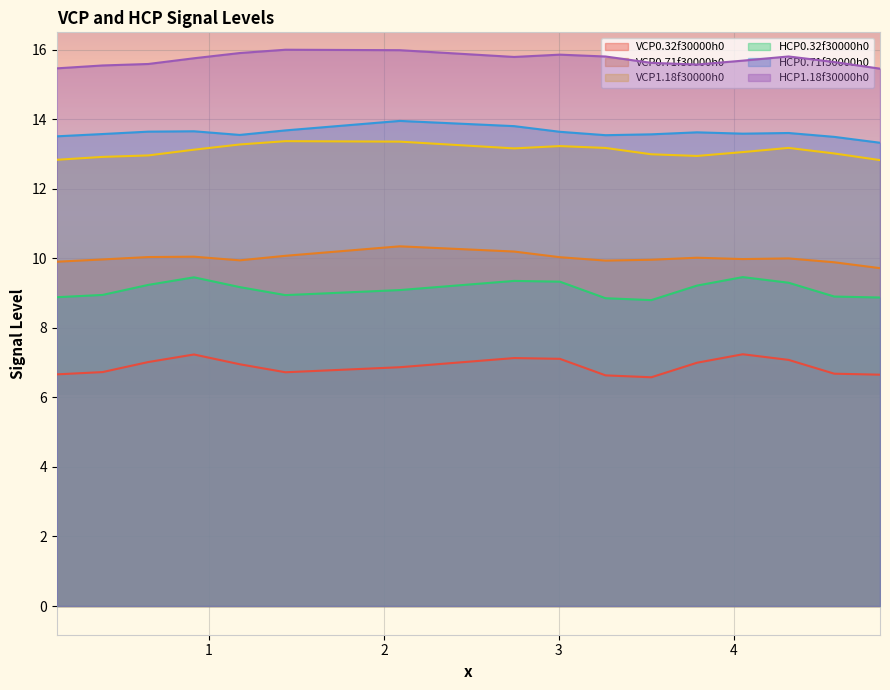

True or false: HCP0.32f30000h0 has more than 1 points higher than both neighbors.

True